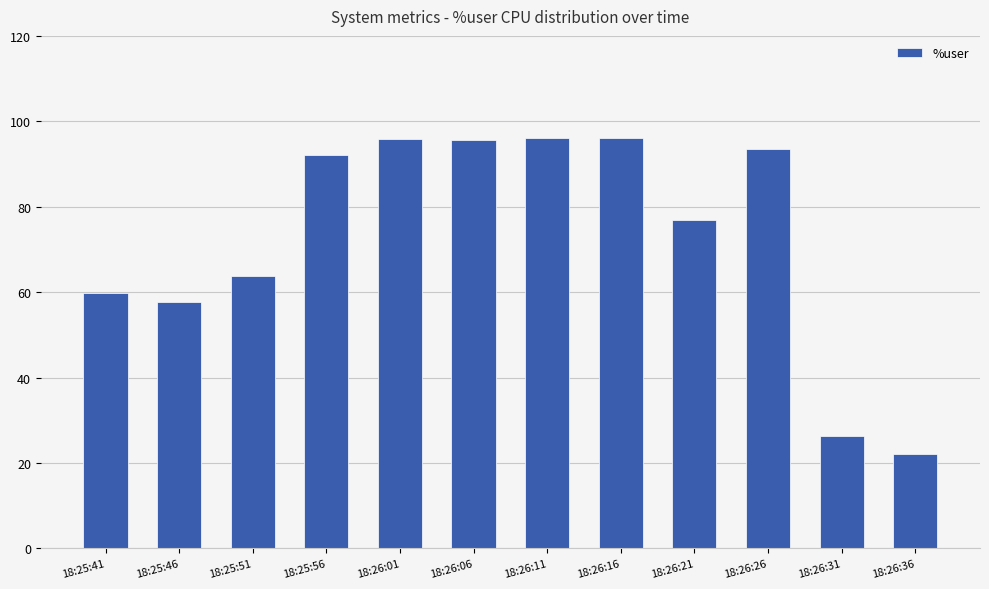

Are the bars horizontal?

No